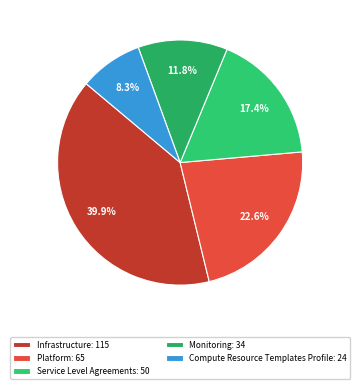

Which category has the smallest portion of the pie?

Compute Resource Templates Profile